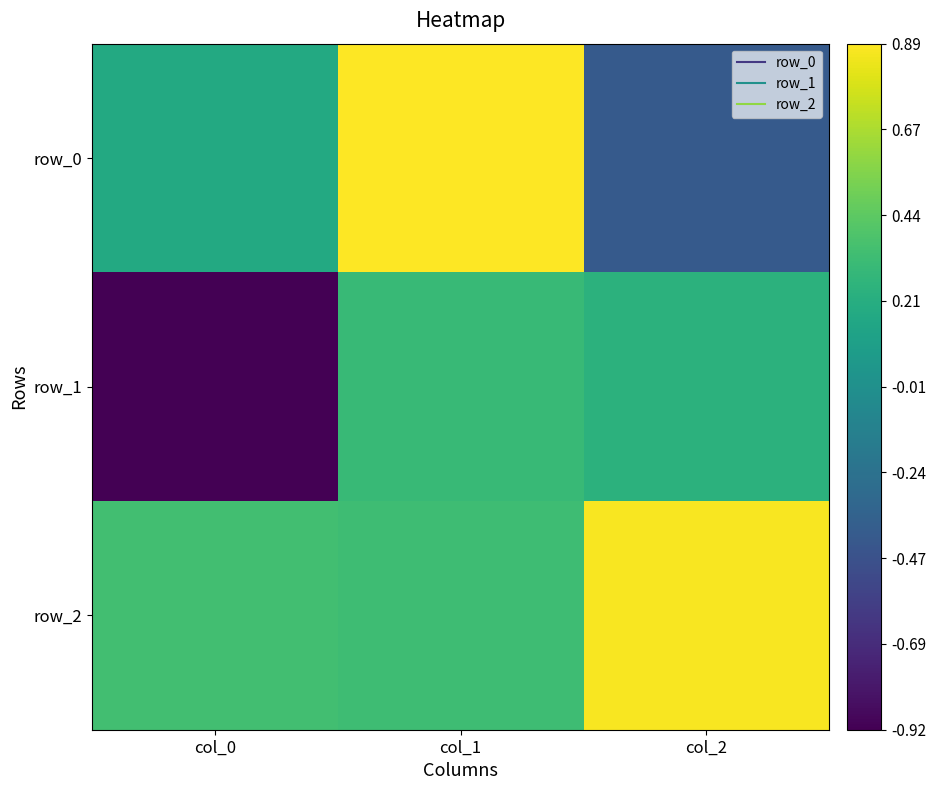

The value of row_2 at col_1 is 0.3. True or false?

True